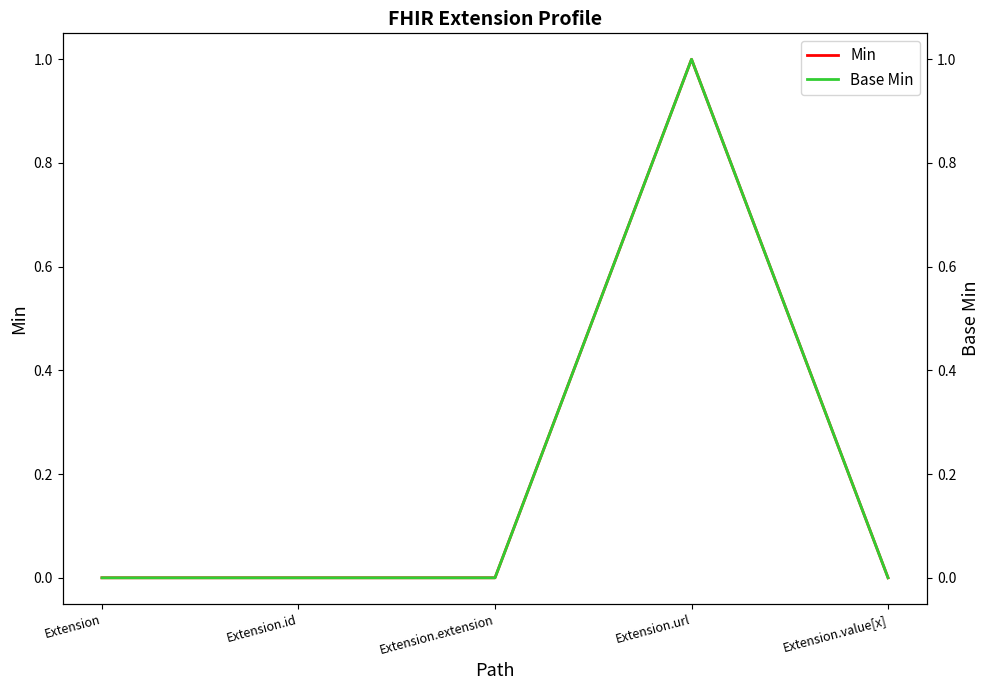

How many lines are shown in the chart?

2